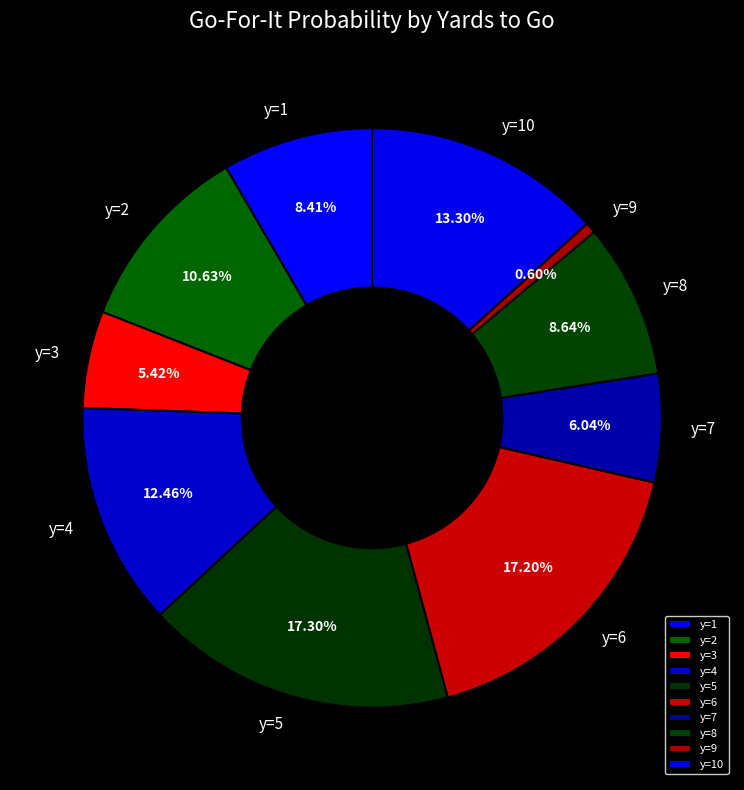

To the nearest percent, what is the combined percentage of y=4 and y=3?

18%